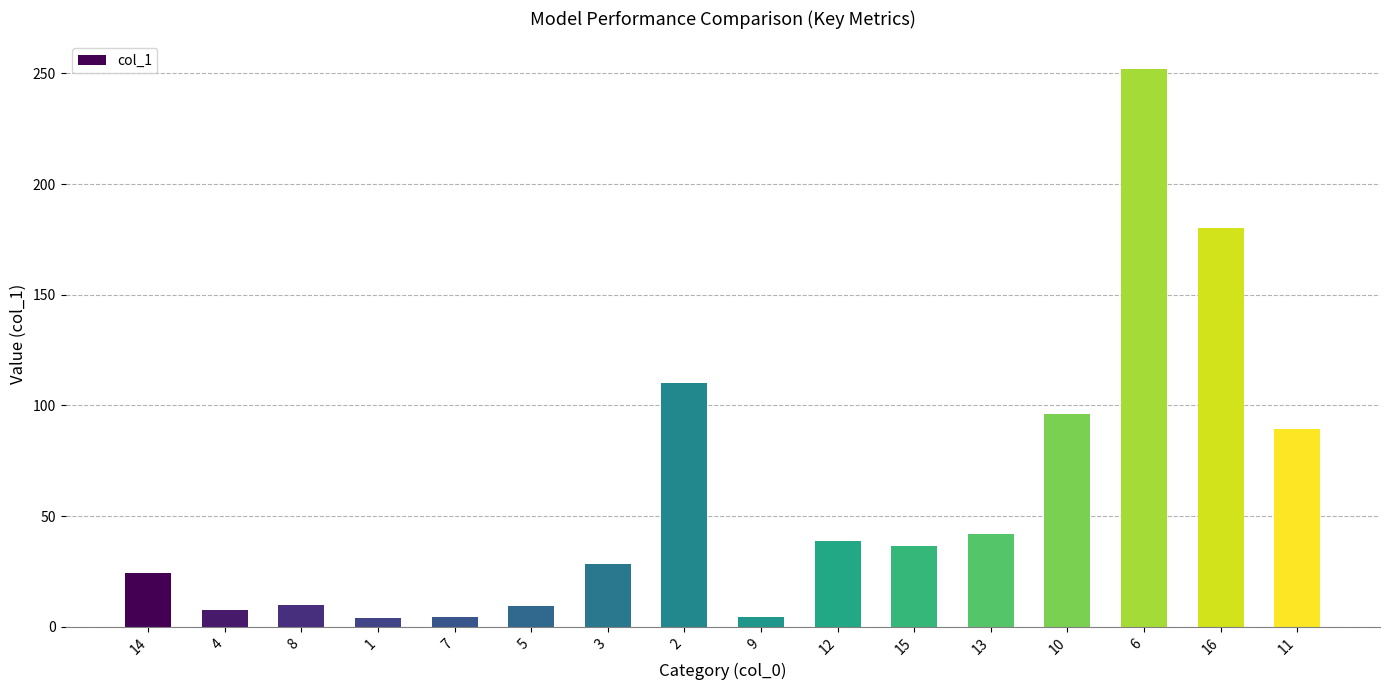

What is the value of the 8th bar from the left?

110.3